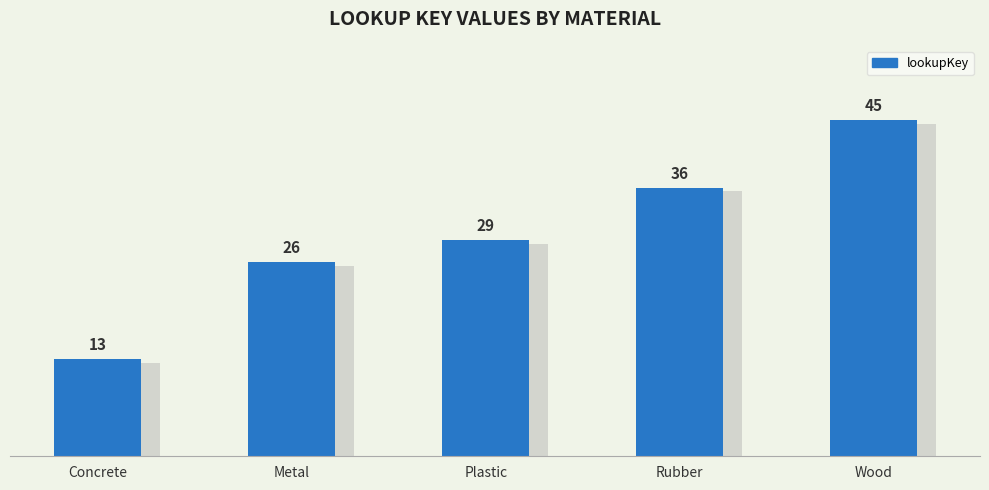

Where is the data nearest to the value 29?

Plastic